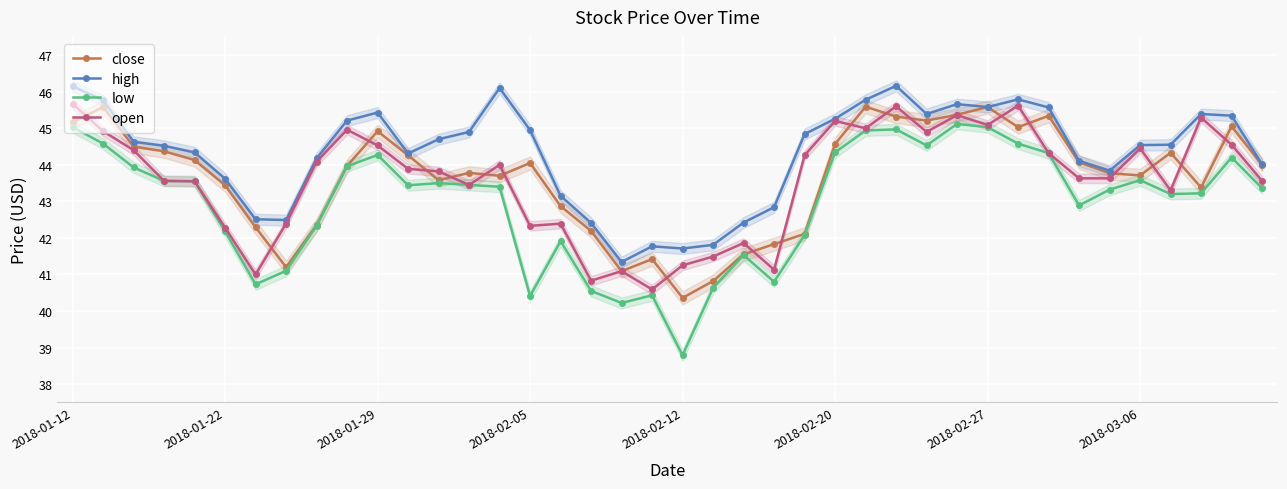

What is the difference between the highest and lowest values at 24?

2.8